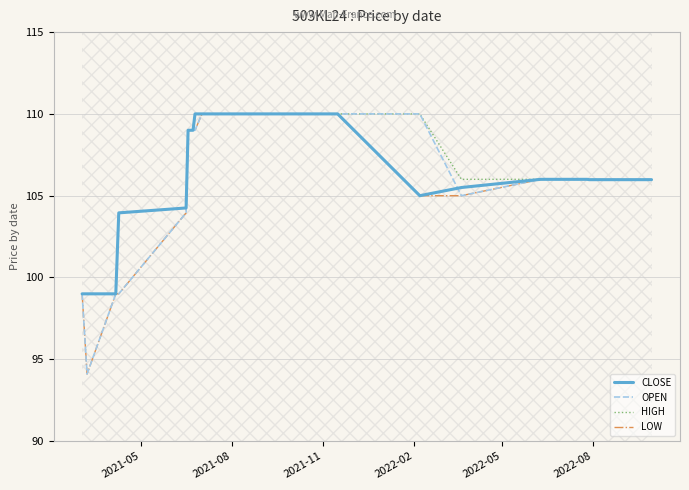

What is the highest value of the OPEN series?

110.0